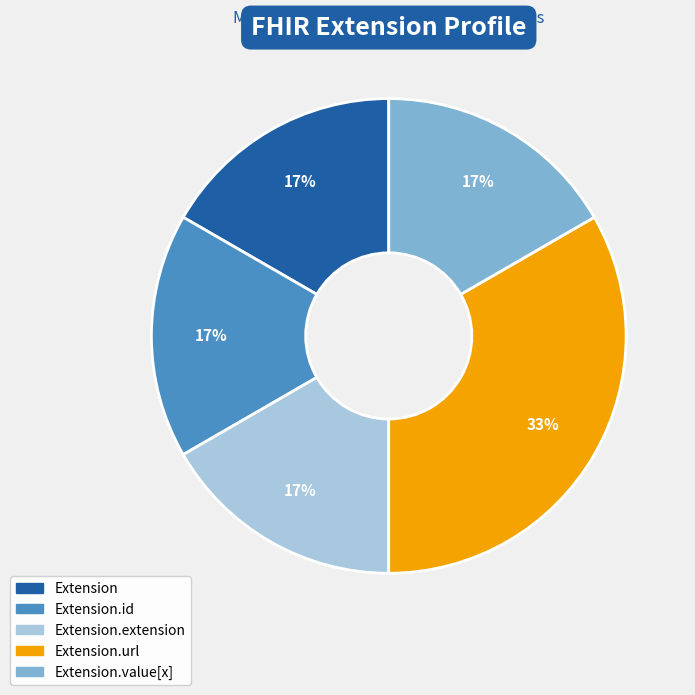

Does any single category account for the majority?

No